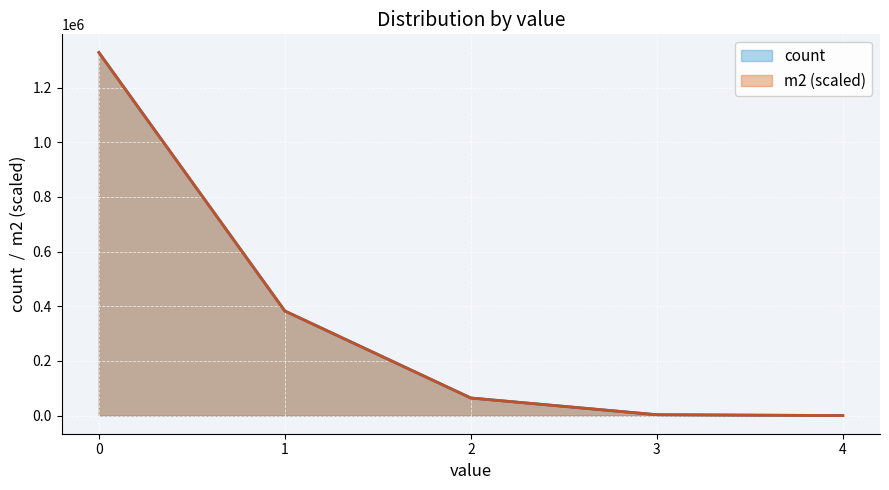

What is the difference between the second highest and minimum values in the count series?

382635